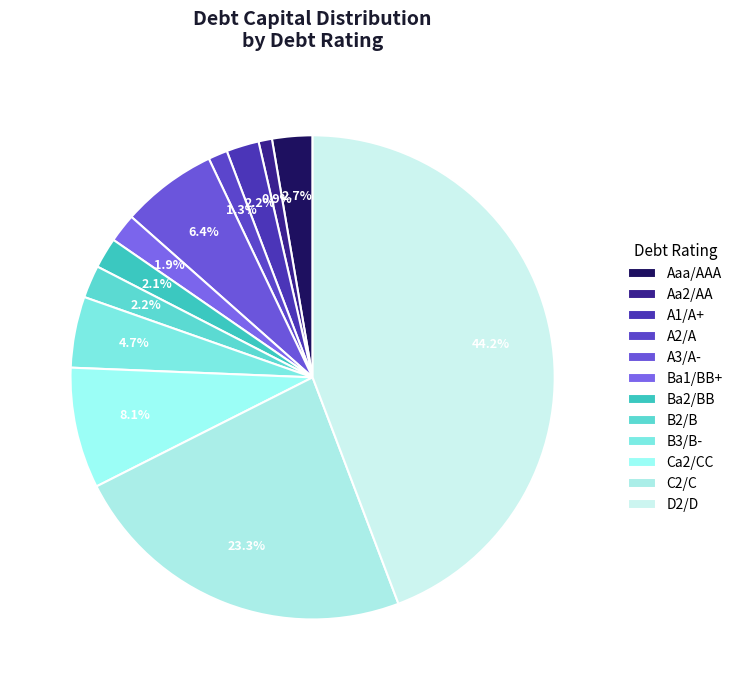

To the nearest percent, what portion does Ba1/BB+ represent?

2%